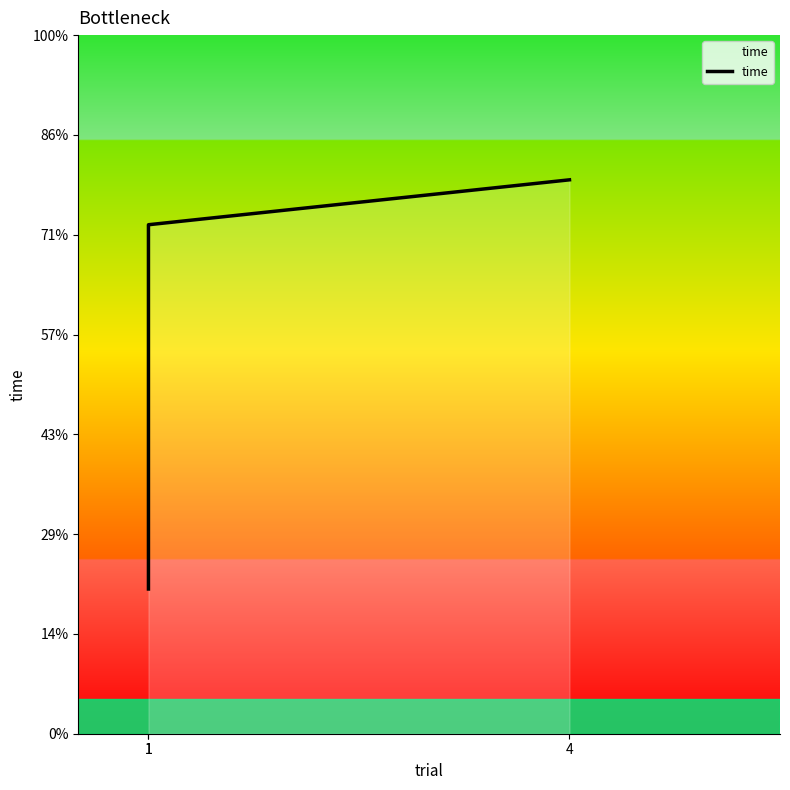

Reading right to left, list all the values displayed in this chart.

11.1	10.2	2.9